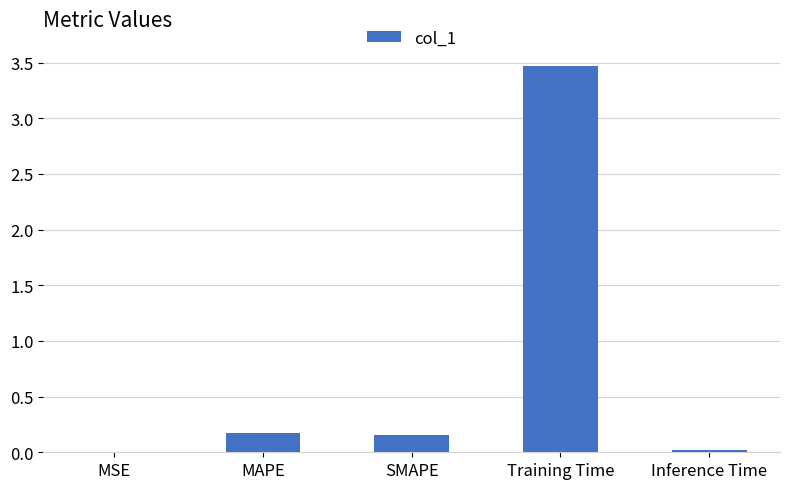

True or false: the data shows 0.3 at MAPE.

False